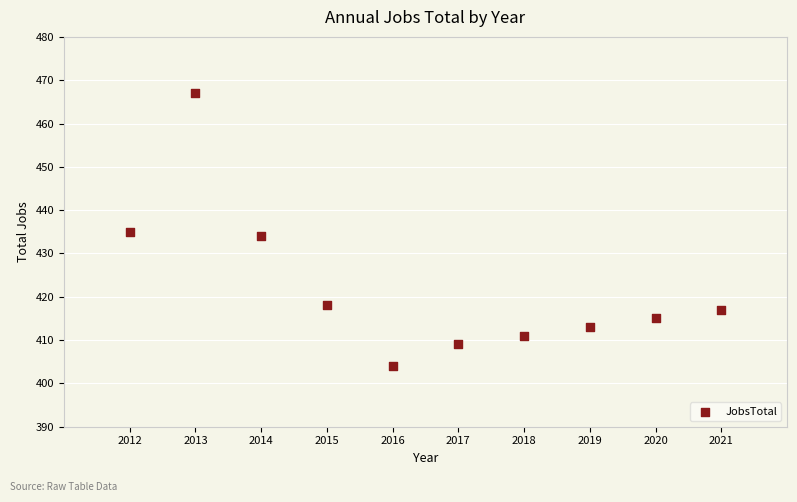

What is the range of X values (max minus min)?

9